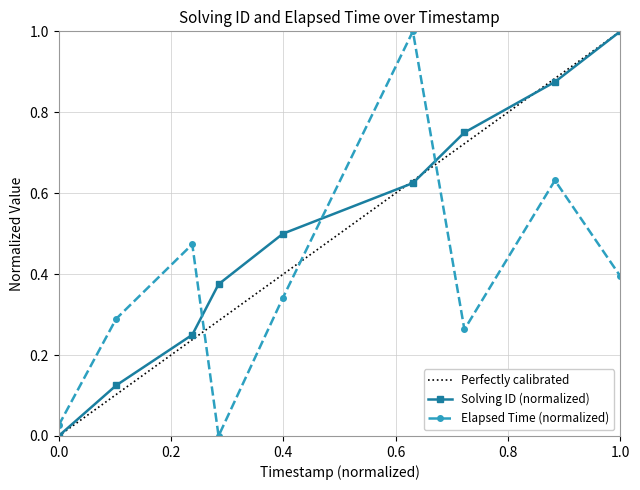

How many intersections are there between solving_id and elapsed_time?

3